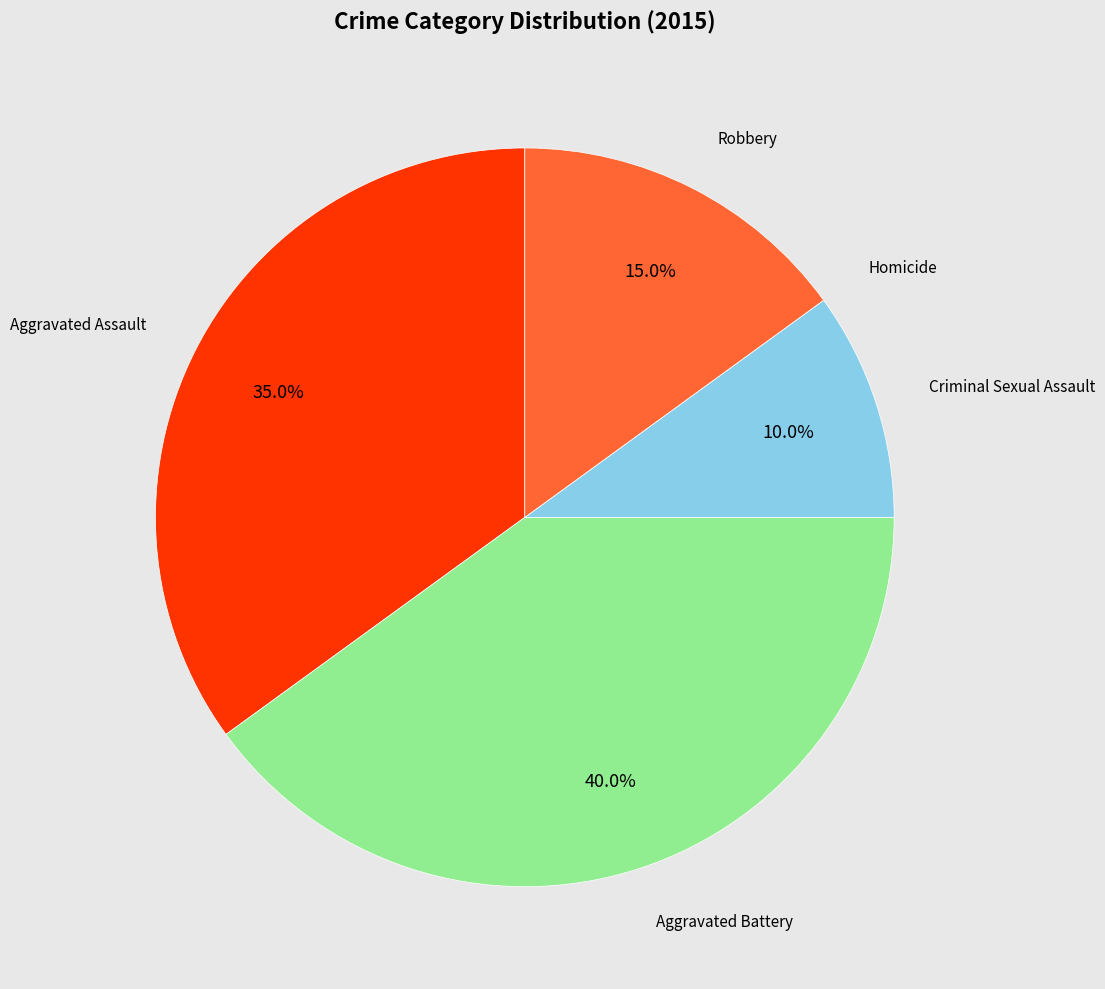

Is there any slice that represents more than half of the pie?

No